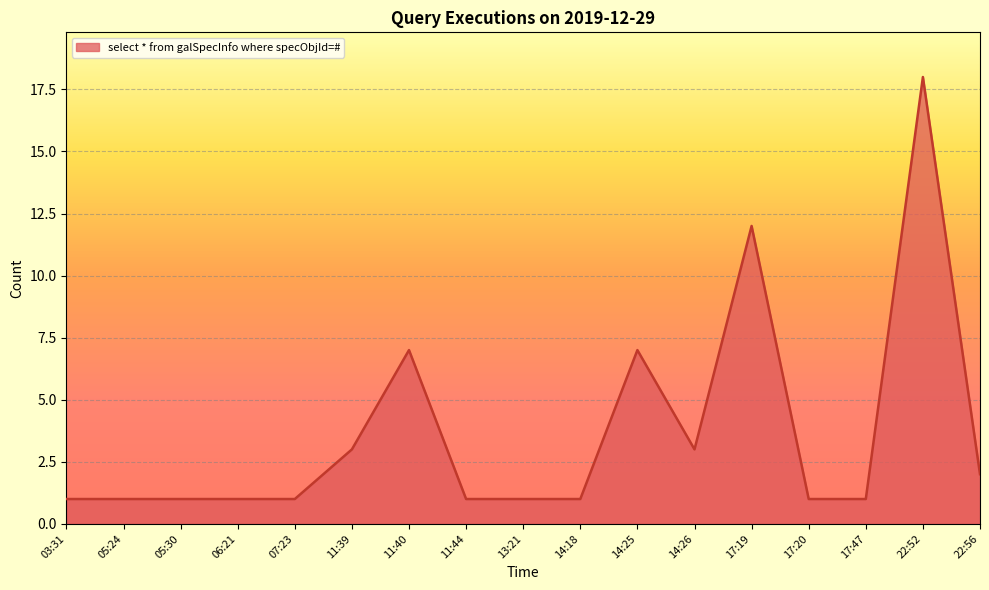

True or false: the data shows 7 at 11:40.

True